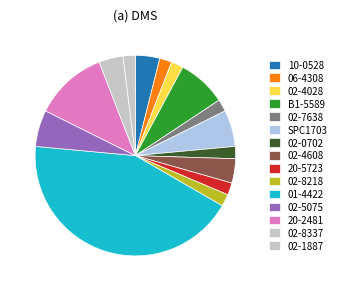

To the nearest percent, what is the difference between the 02-7638 and 06-4308 slice percentages?

2%